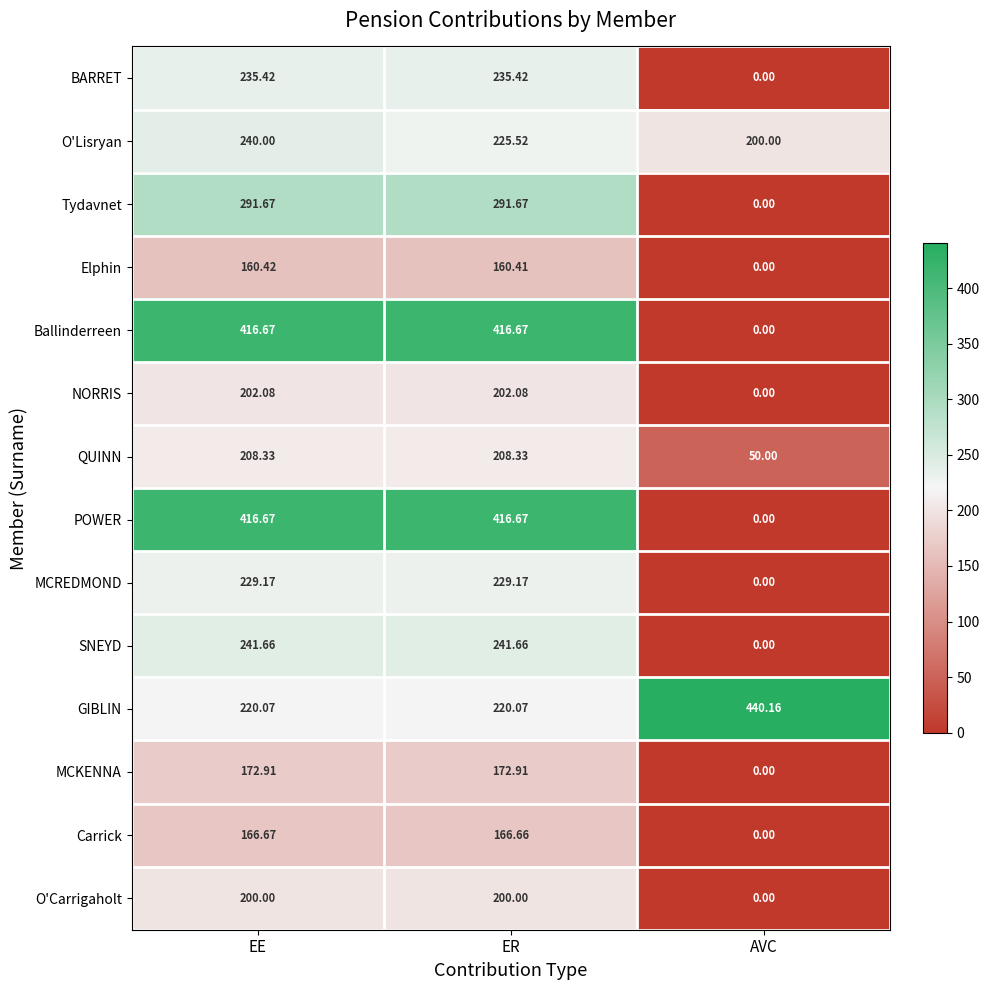

Where does the SNEYD series first go above 241?

EE